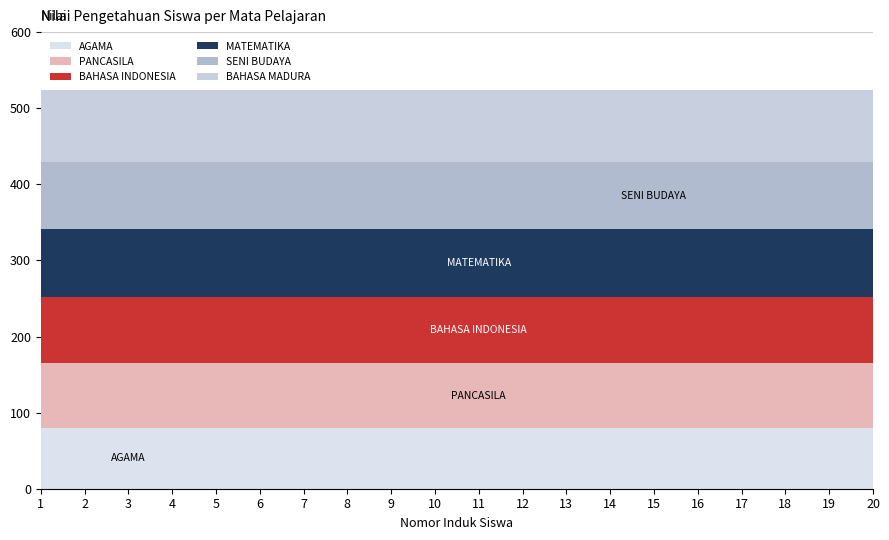

Reading right to left, what are all the values shown in this chart?

AGAMA: 80	80	80	80	80	80	80	80	80	80	80	80	80	80	80	80	80	80	80	80
PANCASILA: 85	85	85	85	85	85	85	85	85	85	85	85	85	85	85	85	85	85	85	85
BAHASA INDONESIA: 87	87	87	87	87	87	87	87	87	87	87	87	87	87	87	87	87	87	87	87
MATEMATIKA: 89	89	89	89	89	89	89	89	89	89	89	89	89	89	89	89	89	89	89	89
SENI BUDAYA: 88	88	88	88	88	88	88	88	88	88	88	88	88	88	88	88	88	88	88	88
BAHASA MADURA: 95	95	95	95	95	95	95	95	95	95	95	95	95	95	95	95	95	95	95	95